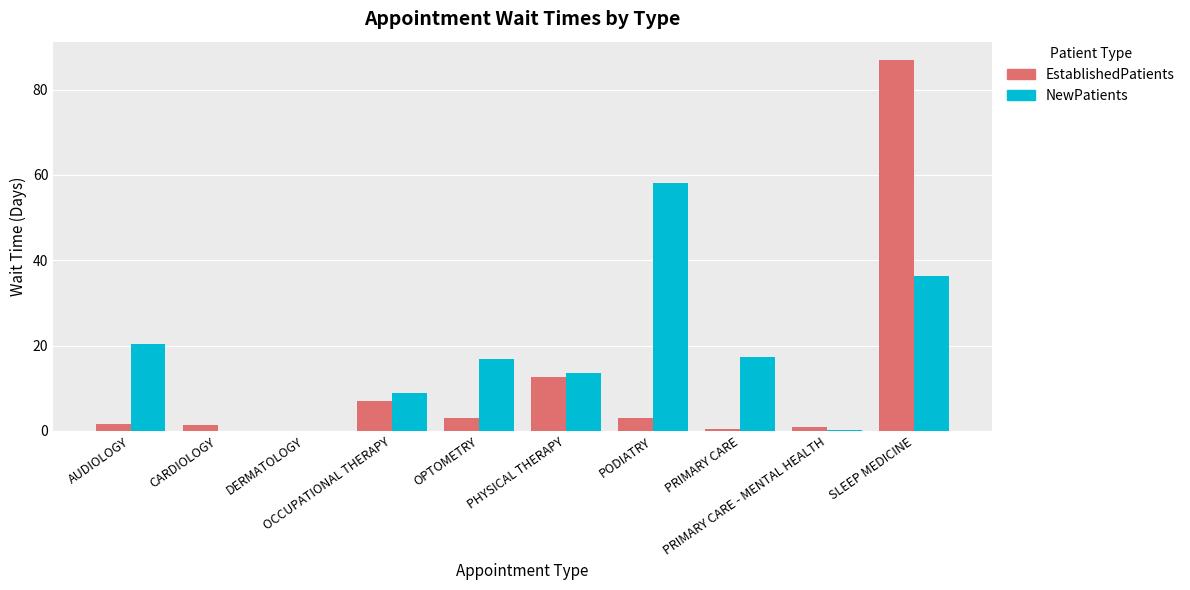

Which series has the largest total across all categories?

NewPatients